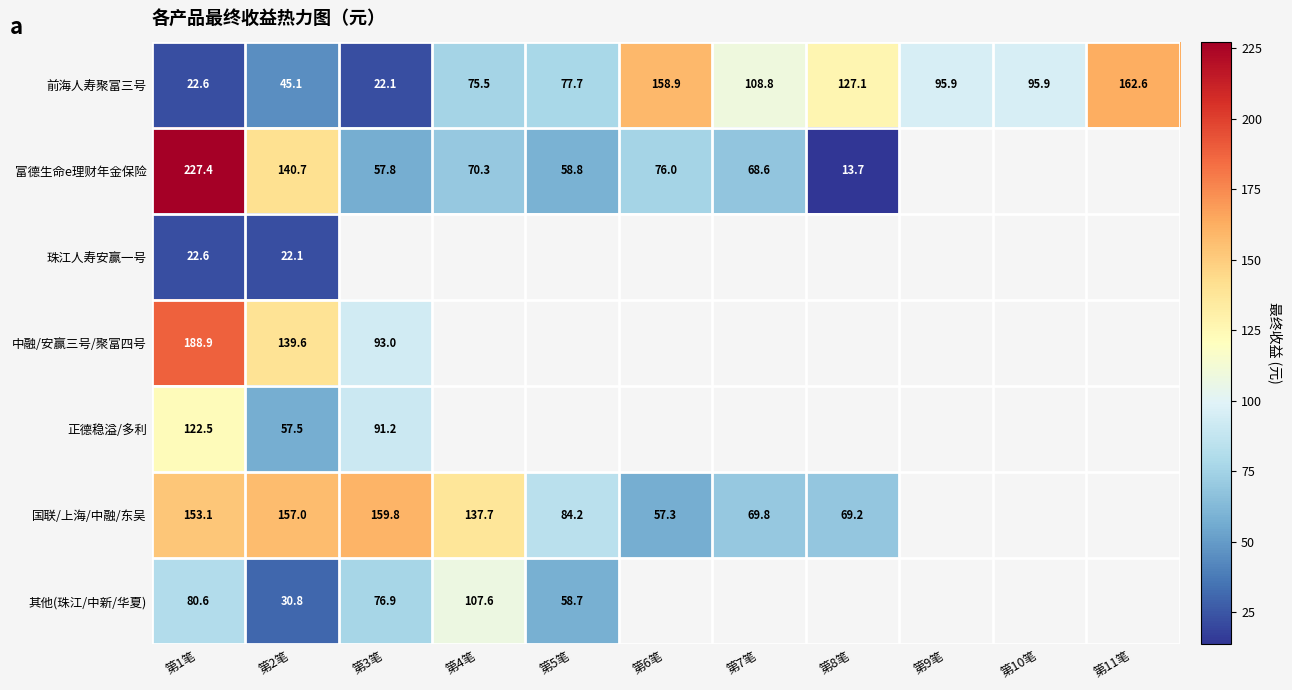

Which series has the largest total across all categories?

前海人寿聚富三号